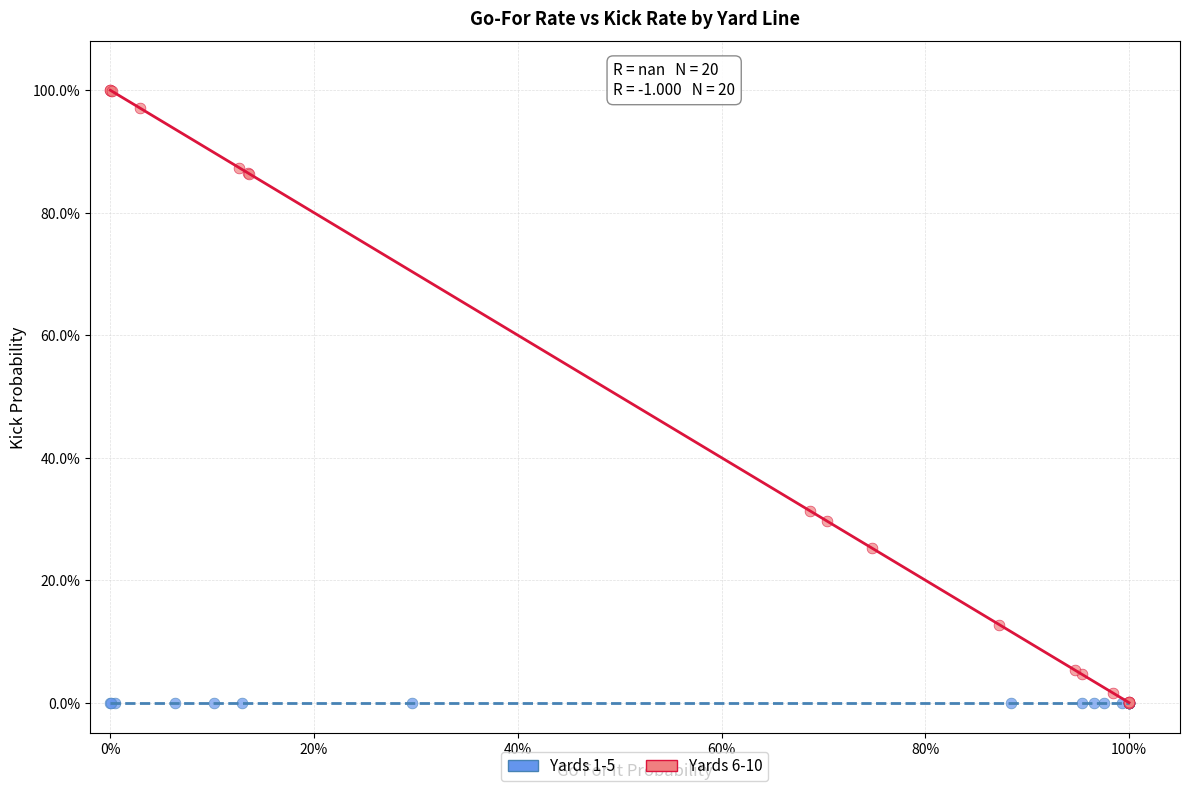

What are all the series names shown in the legend?

Yards 1-5, Yards 6-10